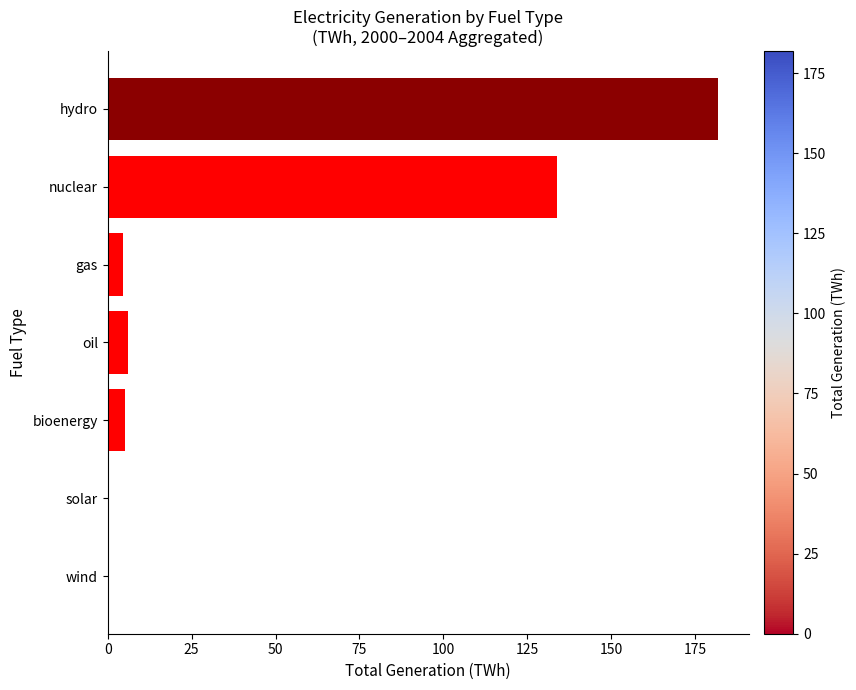

Is it true that the value at oil is 5.9?

True